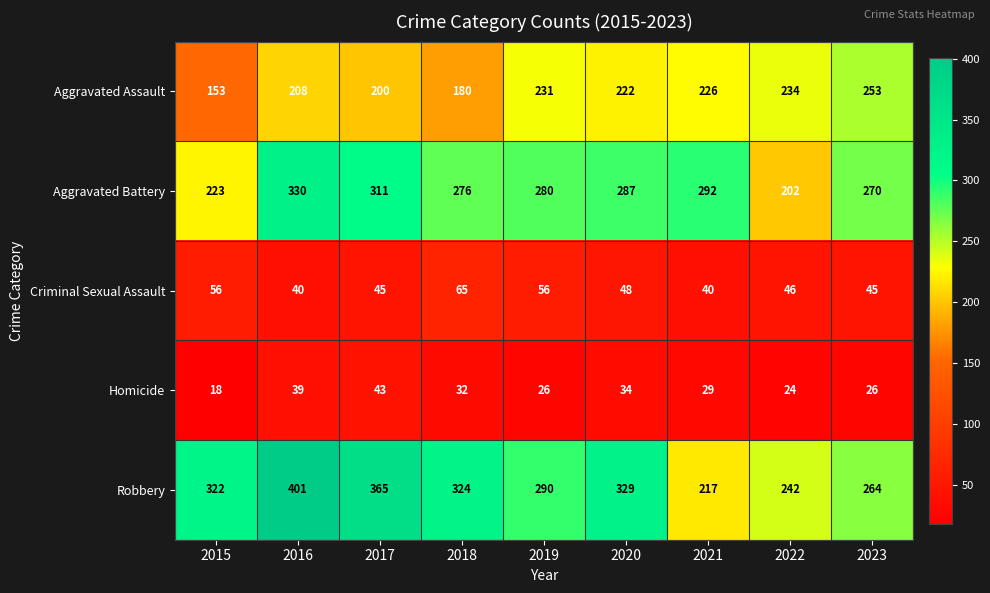

What is the difference between the maximum and minimum values in the Aggravated Battery series?

128